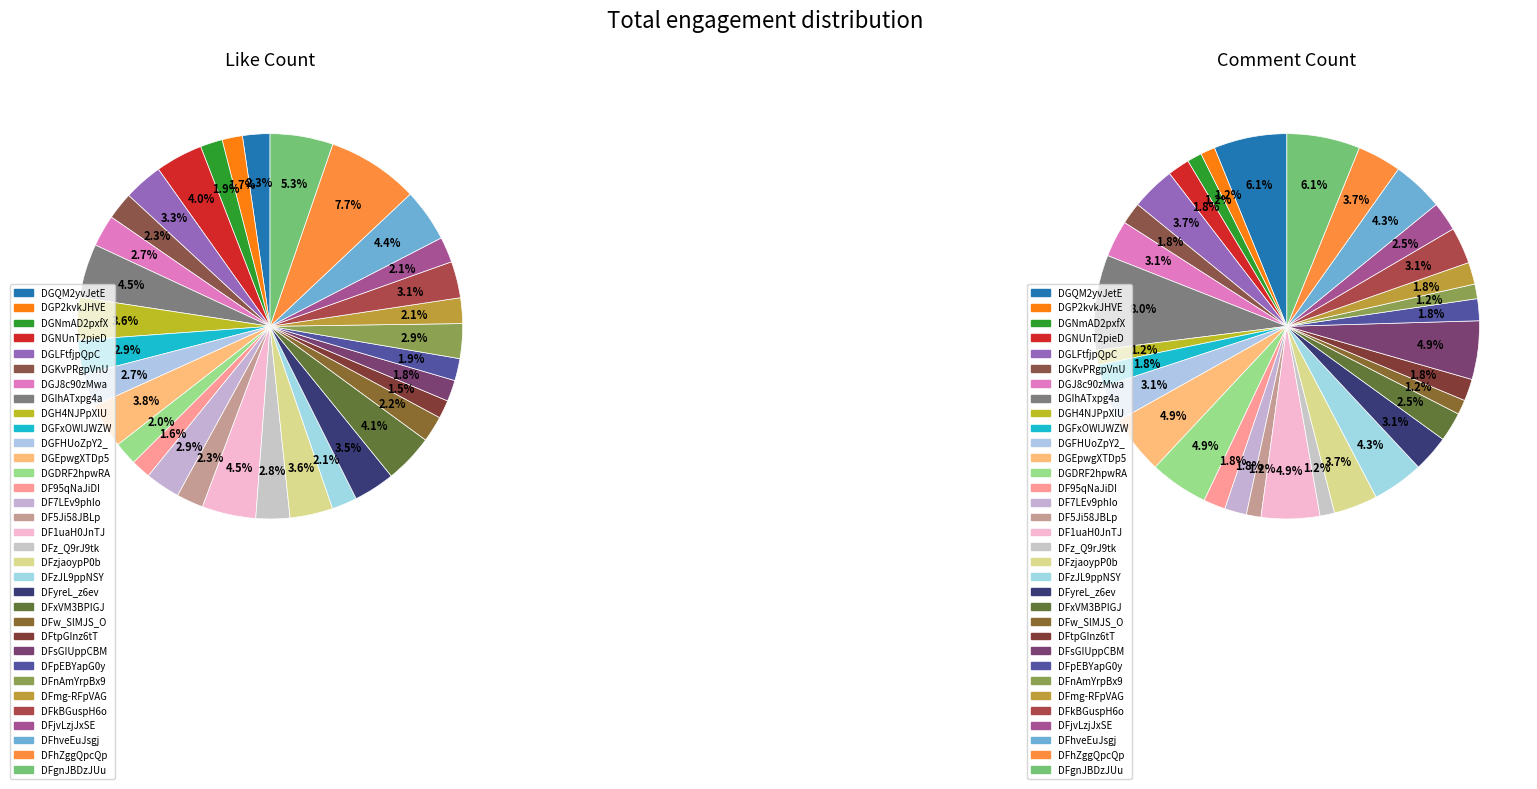

Which series has the largest range (max minus min)?

like_count